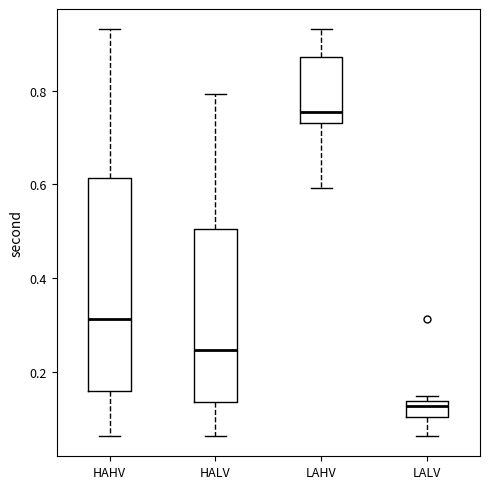

Comparing the boxes themselves (not the whiskers), which one is the tallest?

HAHV